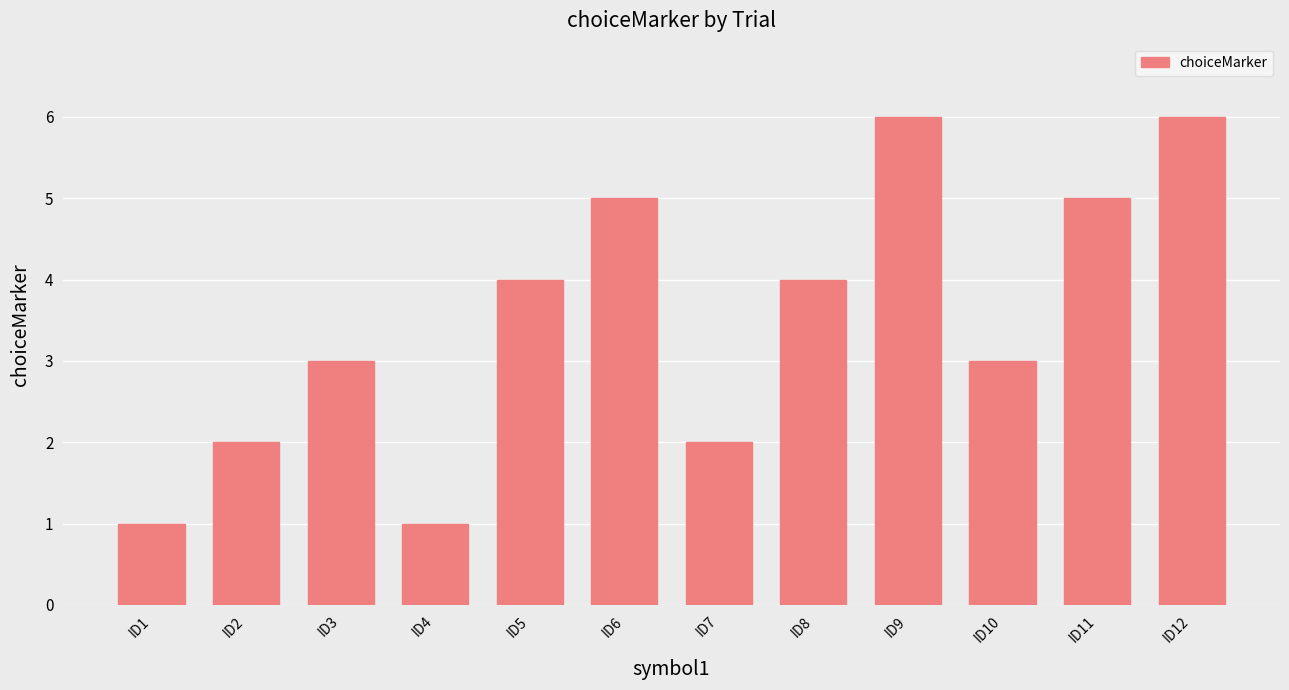

Reading left to right, extract all data points from this chart.

1	2	3	1	4	5	2	4	6	3	5	6